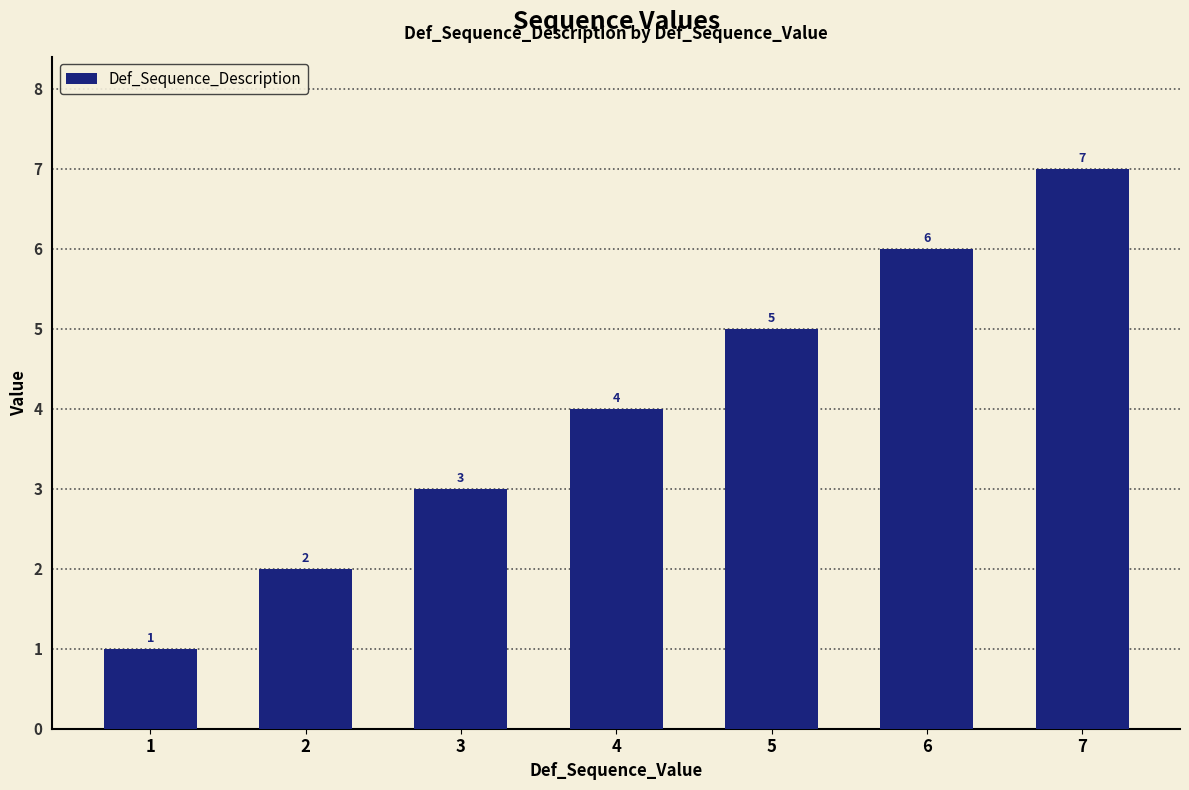

Count the number of categories in the chart.

7